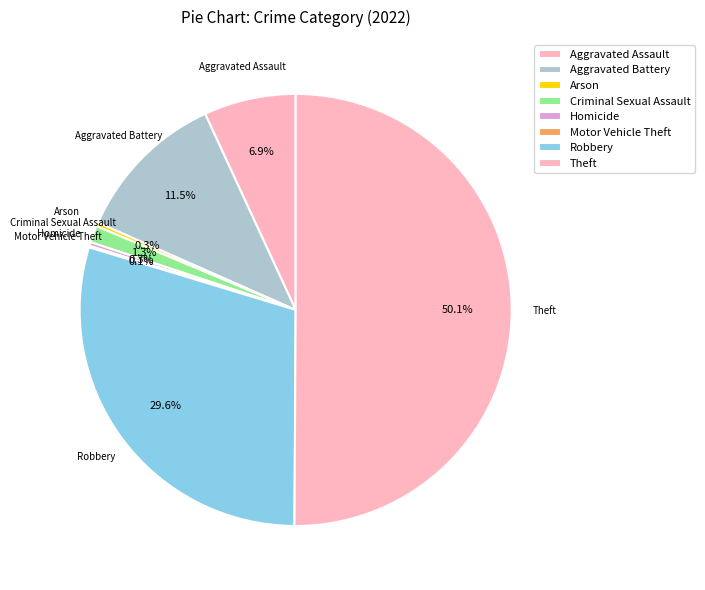

How many segments does this pie chart have?

8